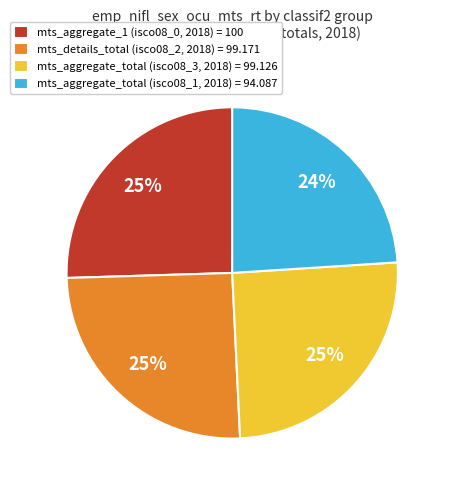

What percentage is the mts_aggregate_1 (isco08_0, 2018) = 100 slice, to the nearest percent?

25%